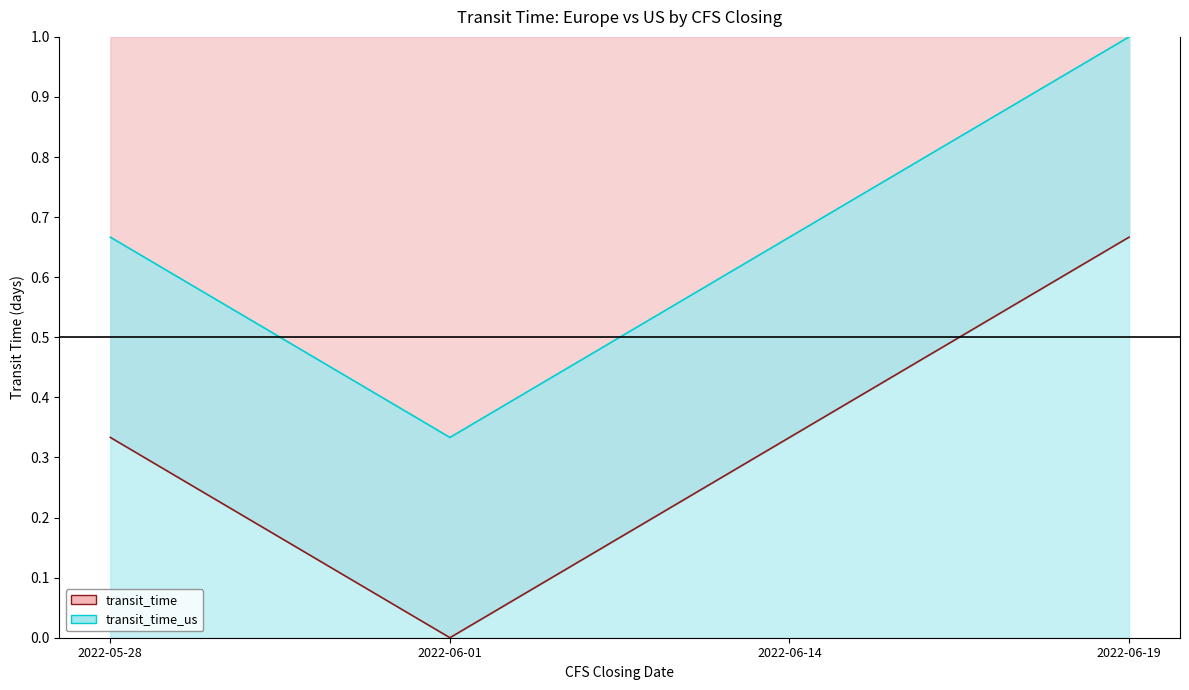

At which label is transit_time closest to 0?

2022-06-01